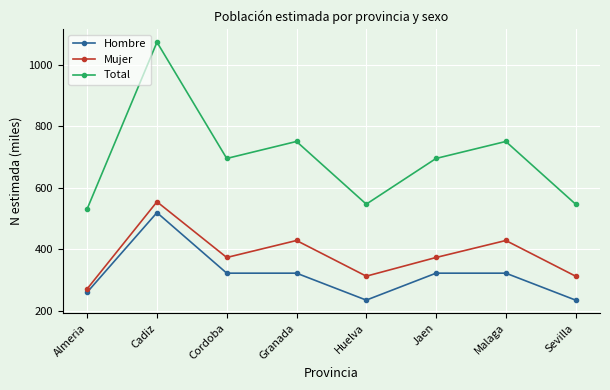

What is the label of the 1st point from the left?

Almeria